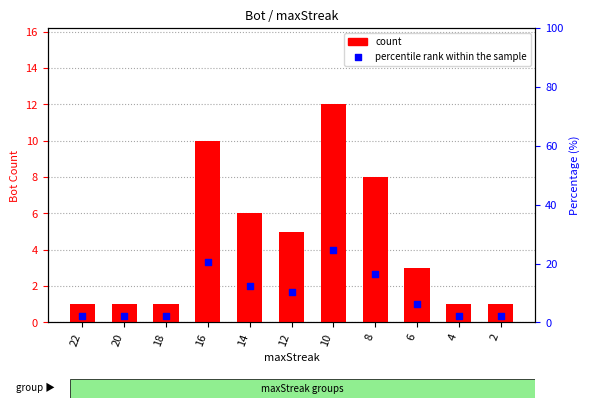

What are all the series names shown in the legend?

count, percentile rank within the sample